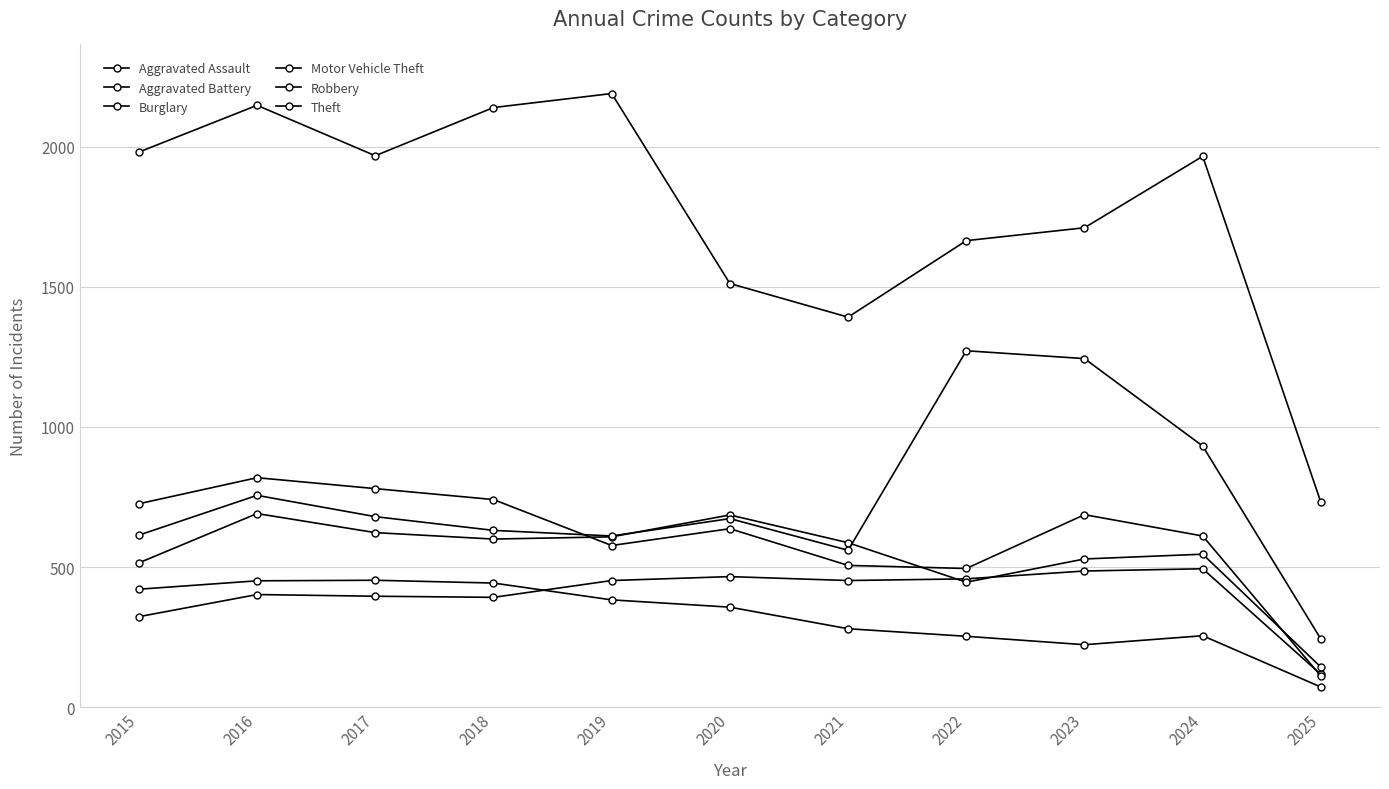

How many categories are shown in the chart?

11